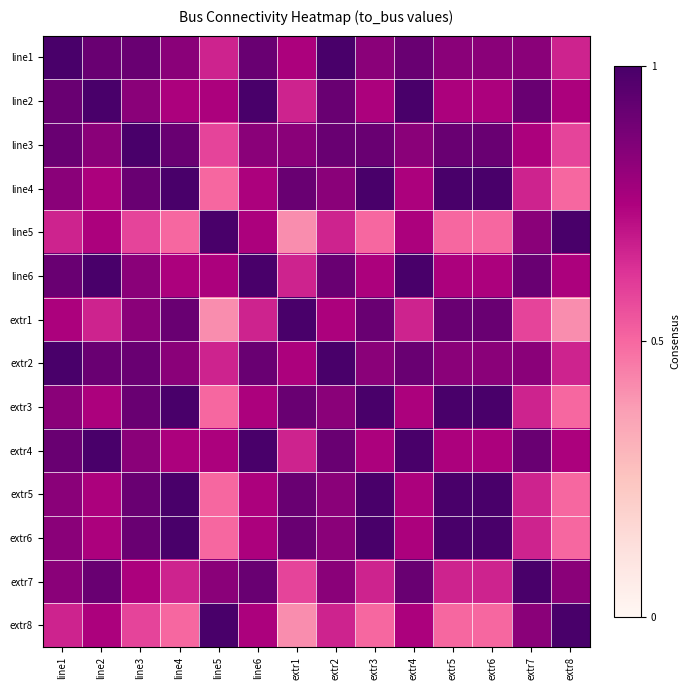

Reading left to right, transcribe all the data shown in this chart.

line1: line1=1.0	line2=0.9	line3=0.9	line4=0.8	line5=0.7	line6=0.9	extr1=0.8	extr2=1.0	extr3=0.8	extr4=0.9	extr5=0.8	extr6=0.8	extr7=0.8	extr8=0.7
line2: line1=0.9	line2=1.0	line3=0.8	line4=0.8	line5=0.8	line6=1.0	extr1=0.7	extr2=0.9	extr3=0.8	extr4=1.0	extr5=0.8	extr6=0.8	extr7=0.9	extr8=0.8
line3: line1=0.9	line2=0.8	line3=1.0	line4=0.9	line5=0.6	line6=0.8	extr1=0.8	extr2=0.9	extr3=0.9	extr4=0.8	extr5=0.9	extr6=0.9	extr7=0.8	extr8=0.6
line4: line1=0.8	line2=0.8	line3=0.9	line4=1.0	line5=0.5	line6=0.8	extr1=0.9	extr2=0.8	extr3=1.0	extr4=0.8	extr5=1.0	extr6=1.0	extr7=0.7	extr8=0.5
line5: line1=0.7	line2=0.8	line3=0.6	line4=0.5	line5=1.0	line6=0.8	extr1=0.4	extr2=0.7	extr3=0.5	extr4=0.8	extr5=0.5	extr6=0.5	extr7=0.8	extr8=1.0
line6: line1=0.9	line2=1.0	line3=0.8	line4=0.8	line5=0.8	line6=1.0	extr1=0.7	extr2=0.9	extr3=0.8	extr4=1.0	extr5=0.8	extr6=0.8	extr7=0.9	extr8=0.8
extr1: line1=0.8	line2=0.7	line3=0.8	line4=0.9	line5=0.4	line6=0.7	extr1=1.0	extr2=0.8	extr3=0.9	extr4=0.7	extr5=0.9	extr6=0.9	extr7=0.6	extr8=0.4
extr2: line1=1.0	line2=0.9	line3=0.9	line4=0.8	line5=0.7	line6=0.9	extr1=0.8	extr2=1.0	extr3=0.8	extr4=0.9	extr5=0.8	extr6=0.8	extr7=0.8	extr8=0.7
extr3: line1=0.8	line2=0.8	line3=0.9	line4=1.0	line5=0.5	line6=0.8	extr1=0.9	extr2=0.8	extr3=1.0	extr4=0.8	extr5=1.0	extr6=1.0	extr7=0.7	extr8=0.5
extr4: line1=0.9	line2=1.0	line3=0.8	line4=0.8	line5=0.8	line6=1.0	extr1=0.7	extr2=0.9	extr3=0.8	extr4=1.0	extr5=0.8	extr6=0.8	extr7=0.9	extr8=0.8
extr5: line1=0.8	line2=0.8	line3=0.9	line4=1.0	line5=0.5	line6=0.8	extr1=0.9	extr2=0.8	extr3=1.0	extr4=0.8	extr5=1.0	extr6=1.0	extr7=0.7	extr8=0.5
extr6: line1=0.8	line2=0.8	line3=0.9	line4=1.0	line5=0.5	line6=0.8	extr1=0.9	extr2=0.8	extr3=1.0	extr4=0.8	extr5=1.0	extr6=1.0	extr7=0.7	extr8=0.5
extr7: line1=0.8	line2=0.9	line3=0.8	line4=0.7	line5=0.8	line6=0.9	extr1=0.6	extr2=0.8	extr3=0.7	extr4=0.9	extr5=0.7	extr6=0.7	extr7=1.0	extr8=0.8
extr8: line1=0.7	line2=0.8	line3=0.6	line4=0.5	line5=1.0	line6=0.8	extr1=0.4	extr2=0.7	extr3=0.5	extr4=0.8	extr5=0.5	extr6=0.5	extr7=0.8	extr8=1.0